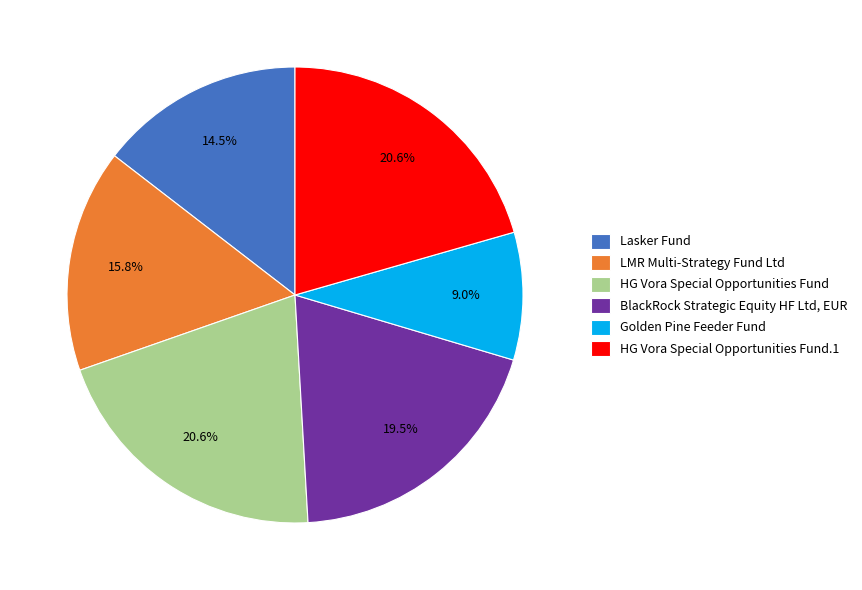

How much of the chart is everything except HG Vora Special Opportunities Fund.1?

79.4%